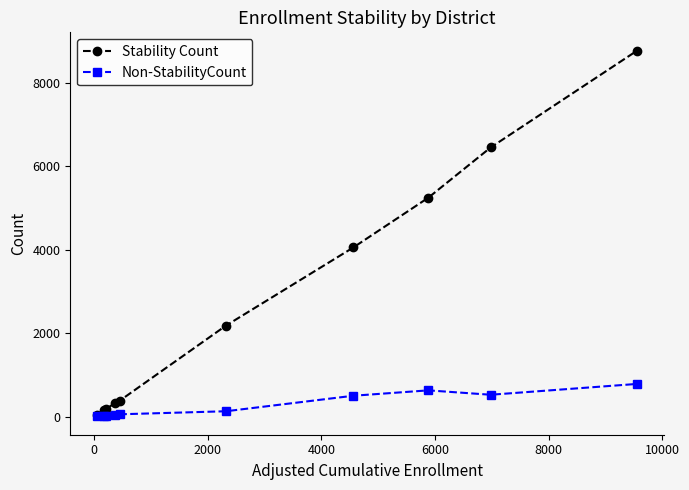

Which series has the largest range (max minus min)?

Stability Count